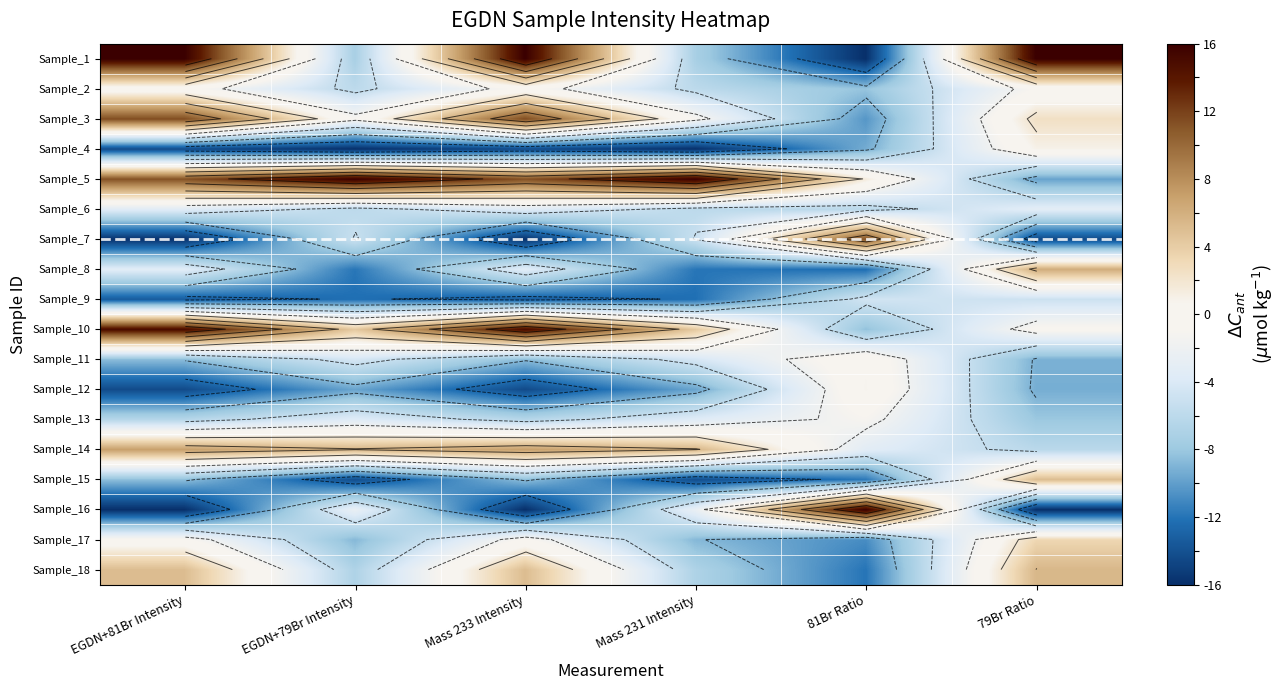

Is the value of Sample_11 at Mass 231 Intensity greater than the value of Sample_8 at Mass 233 Intensity?

No